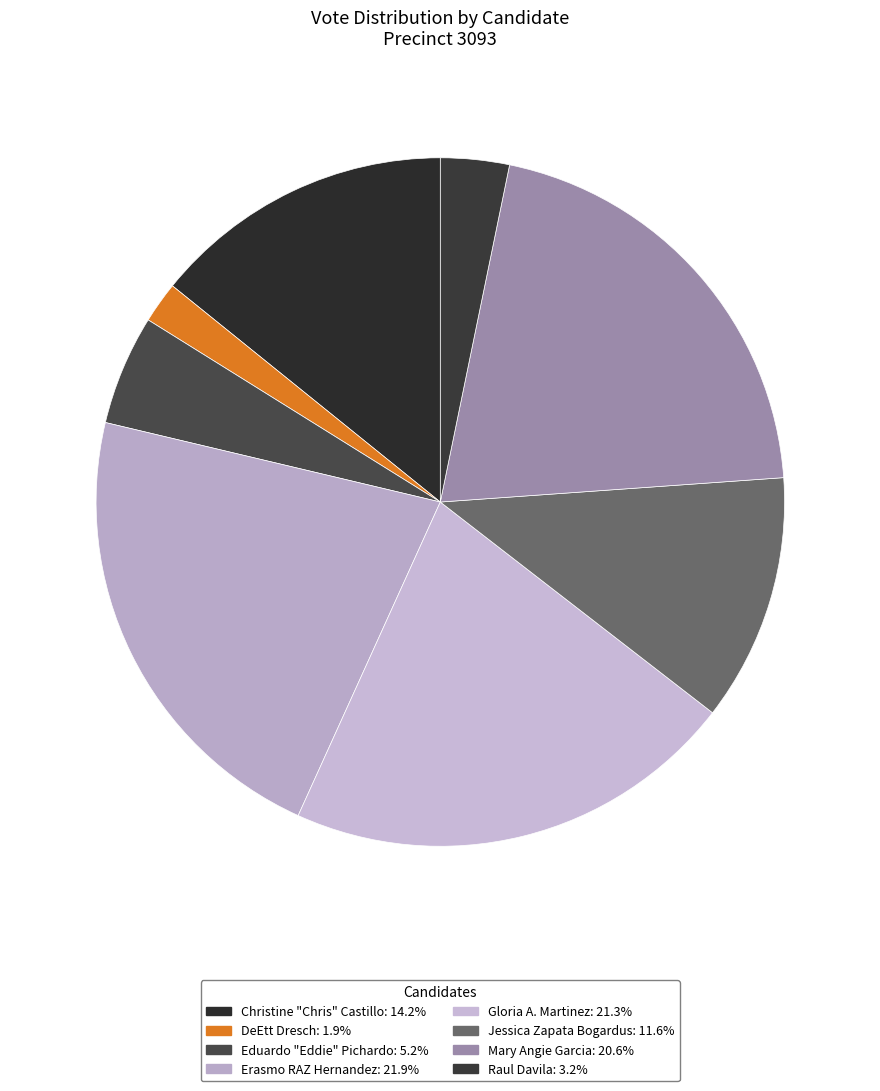

True or false: Christine "Chris" Castillo accounts for 14% of the total.

True